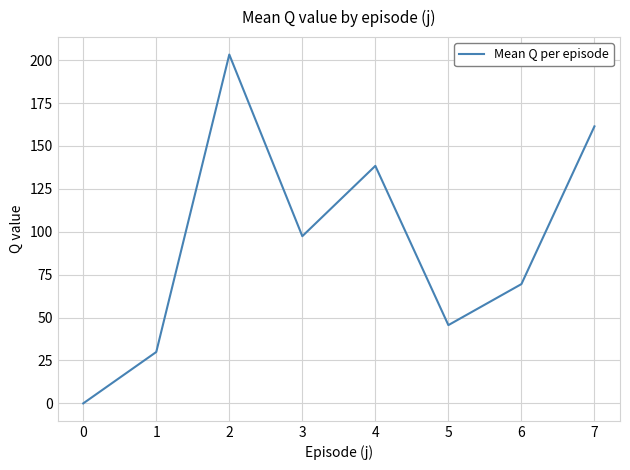

Does the chart have visible grid lines?

Yes